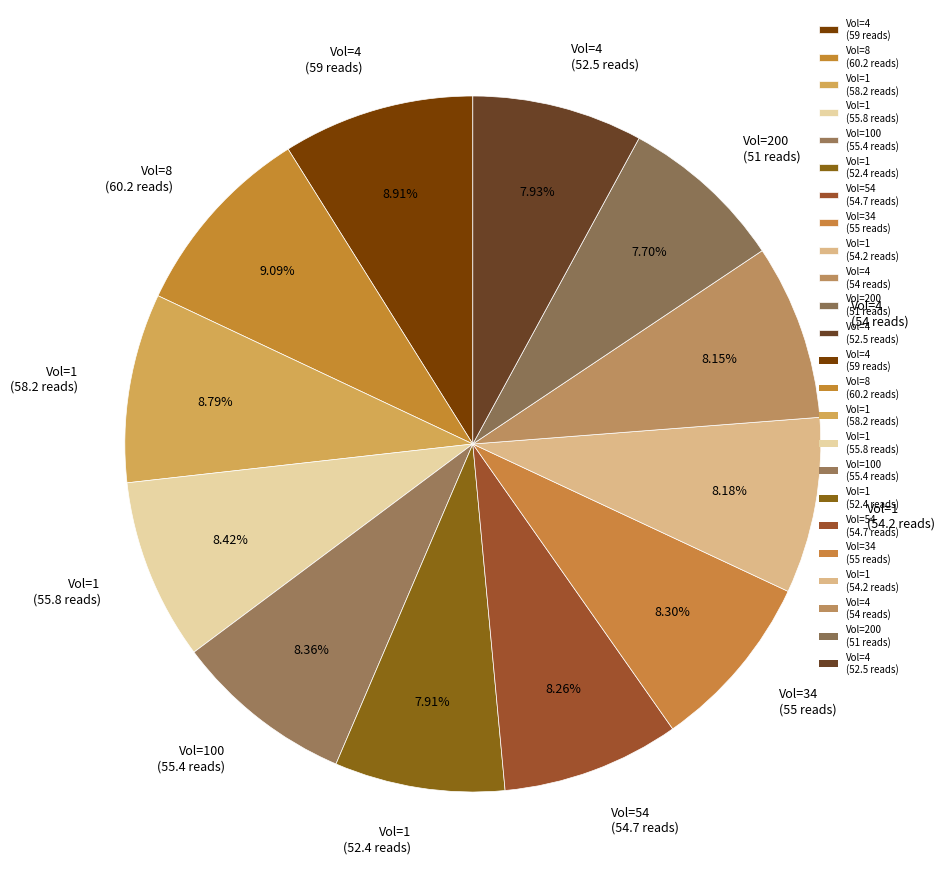

Is the sum of Vol=4 (54 reads) and Vol=8 (60.2 reads) greater than half?

No